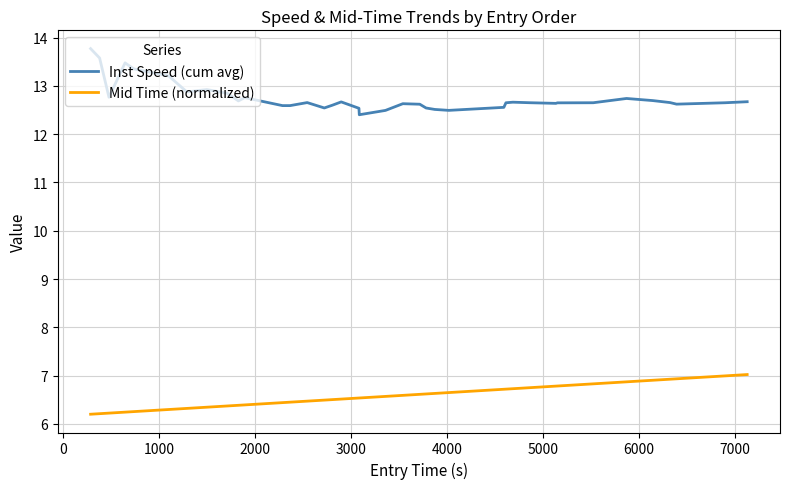

Which series has the widest spread of values?

Inst Speed (cum avg)